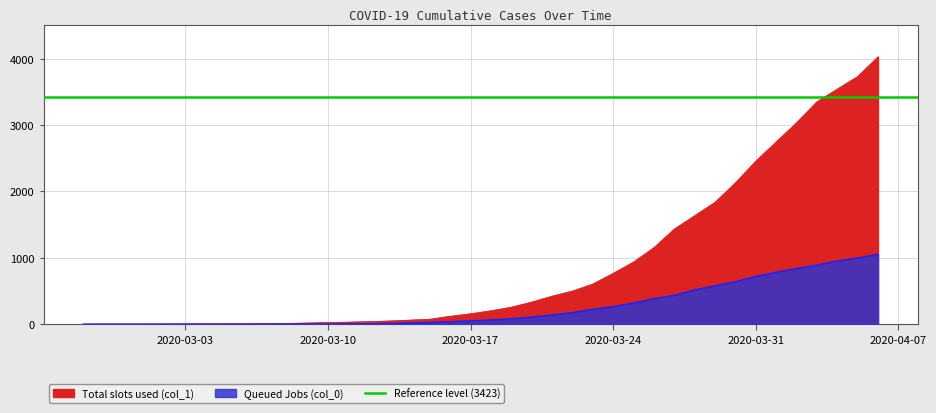

True or false: 1 has more than 2 interior local peaks.

False